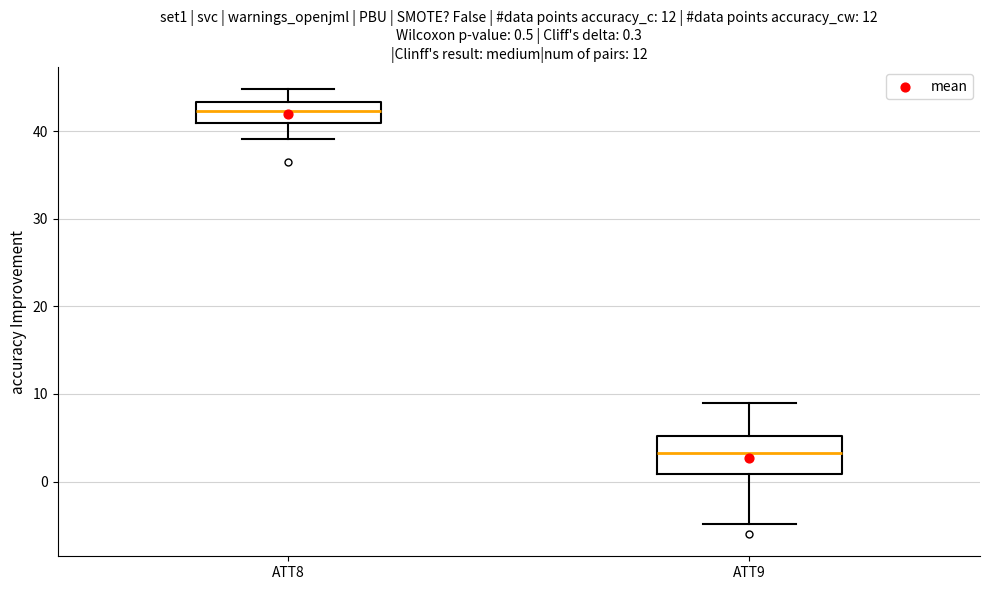

Which box's median line is the lowest?

ATT9